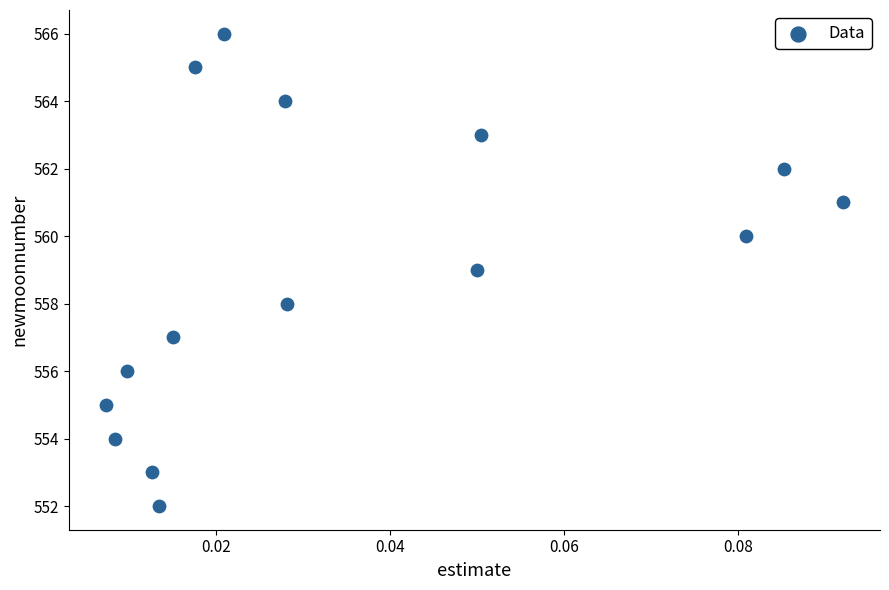

What is the range of Y values (max minus min)?

14